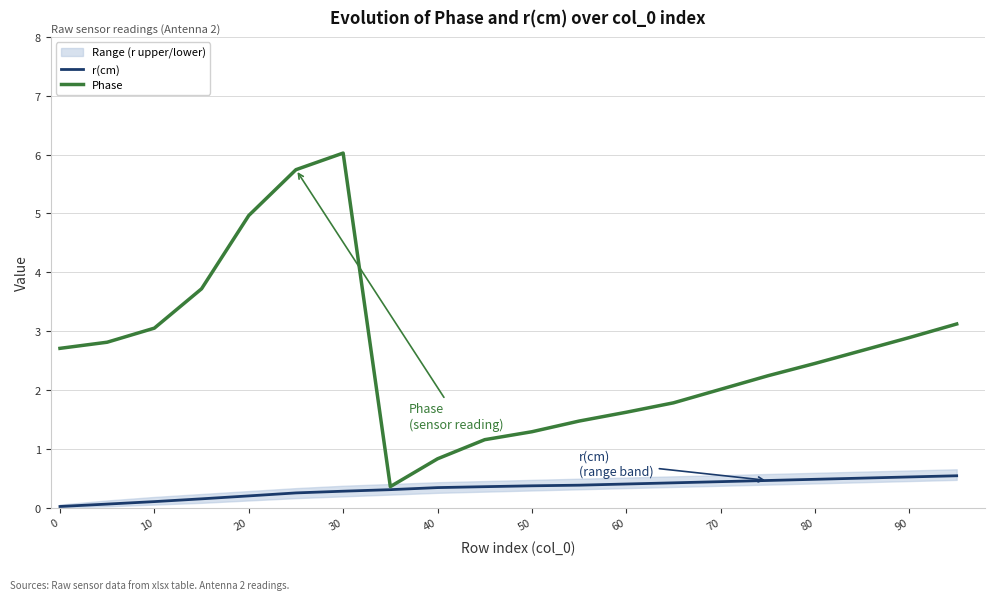

What are all the series names shown in the legend?

r(cm), Phase